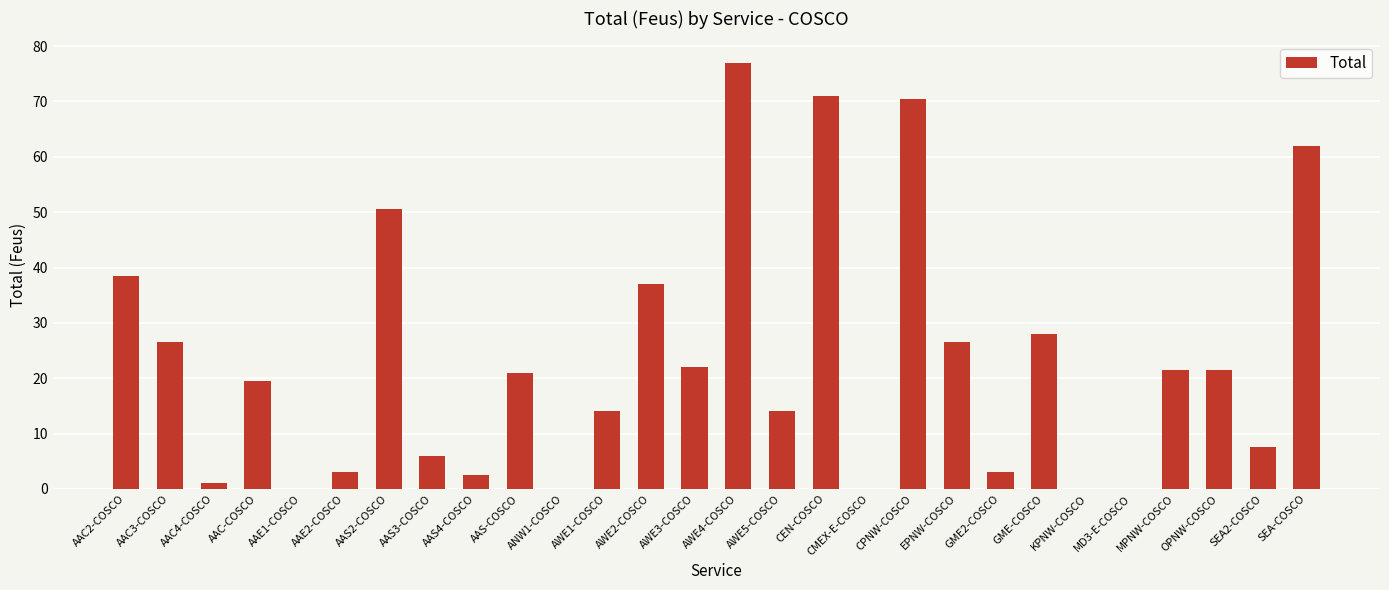

True or false: the data shows 101.5 at AWE4-COSCO.

False